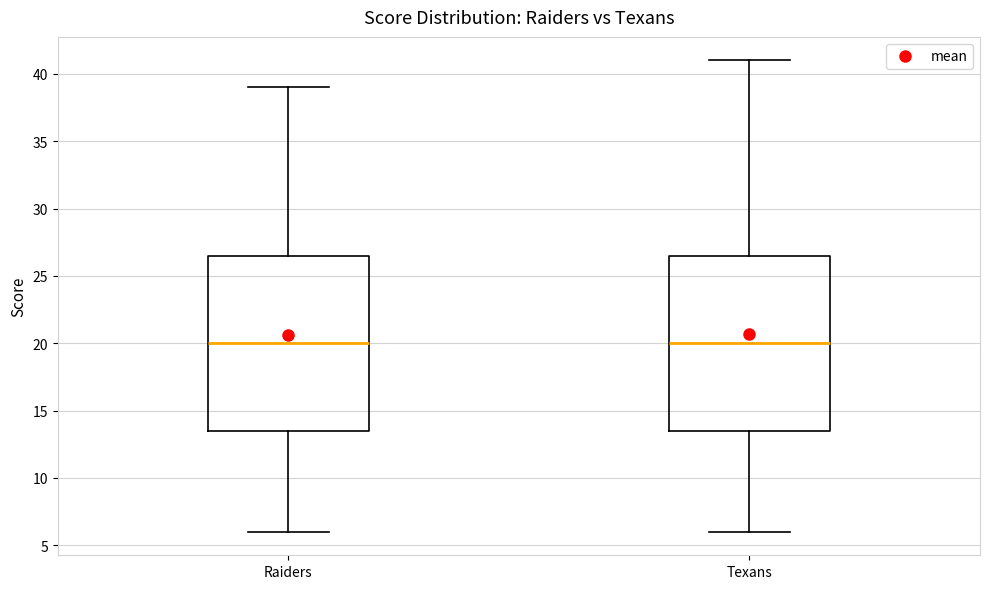

Reading left to right, read every box against the y-axis: the position of its median line, the range the box covers, and the ends of its whiskers. The values are not printed on the chart, so give them approximately, as read against the axis.

Raiders: median 20.0, box 13.5 to 26.5, whiskers 6.0 to 39.0
Texans: median 20.0, box 13.5 to 26.5, whiskers 6.0 to 41.0